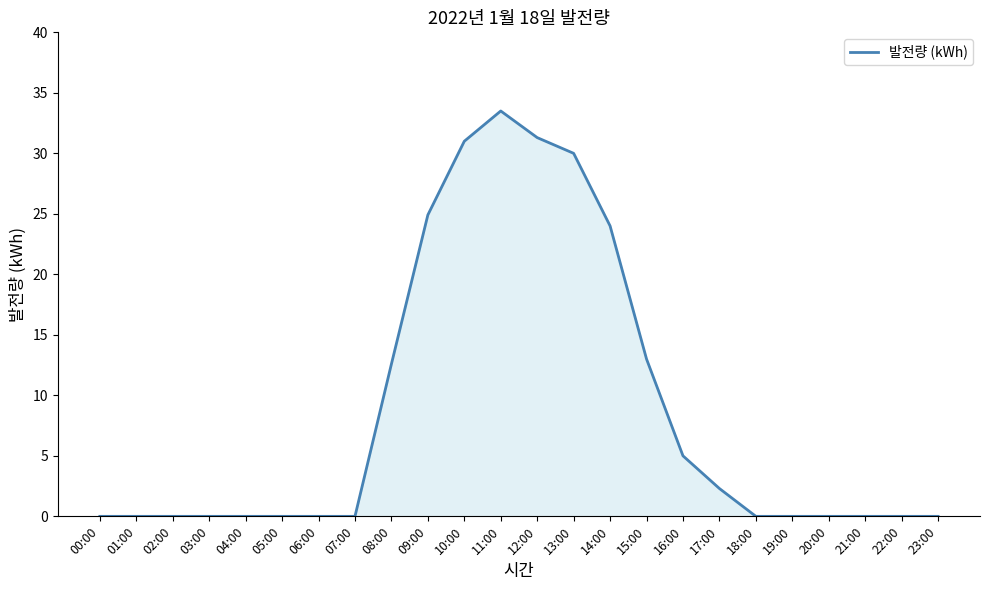

Reading left to right, list all the values displayed in this chart.

00:00=0.0	01:00=0.0	02:00=0.0	03:00=0.0	04:00=0.0	05:00=0.0	06:00=0.0	07:00=0.0	08:00=12.6	09:00=24.9	10:00=31.0	11:00=33.5	12:00=31.3	13:00=30.0	14:00=24.0	15:00=13.0	16:00=5.0	17:00=2.3	18:00=0.0	19:00=0.0	20:00=0.0	21:00=0.0	22:00=0.0	23:00=0.0